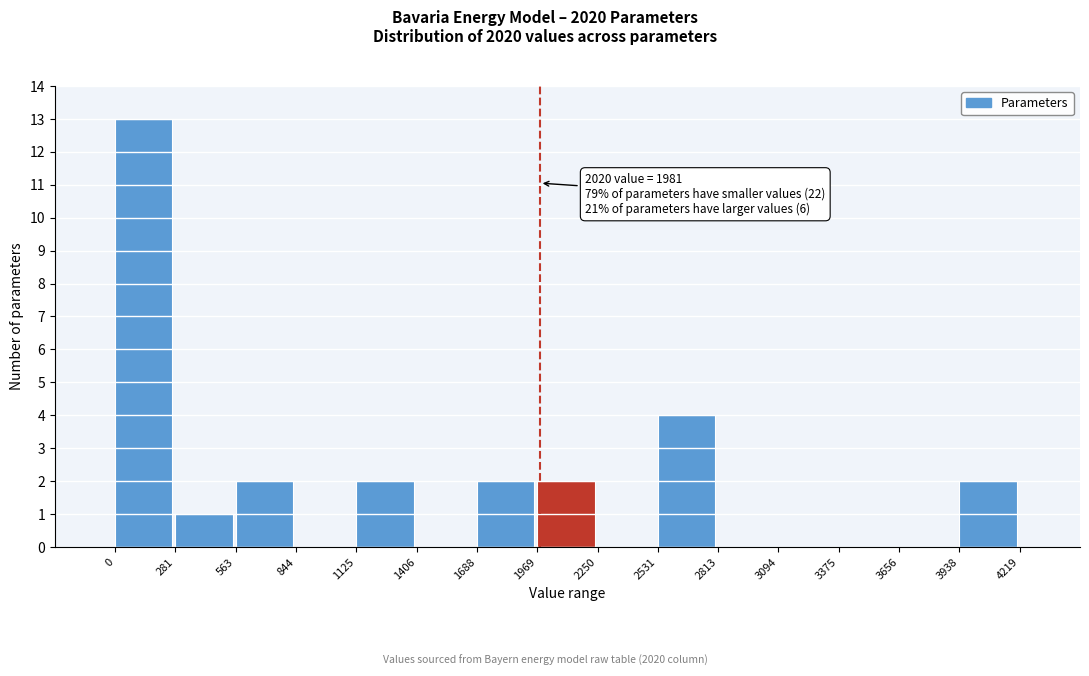

Over which range of the x-axis is the bar tallest?

0 to 281